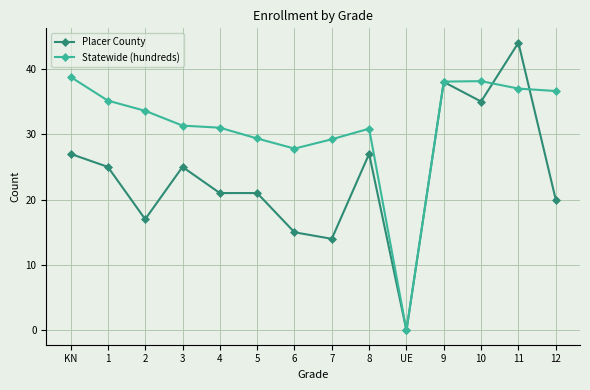

Between 3 and UE, which series saw the biggest shift?

Statewide (hundreds)